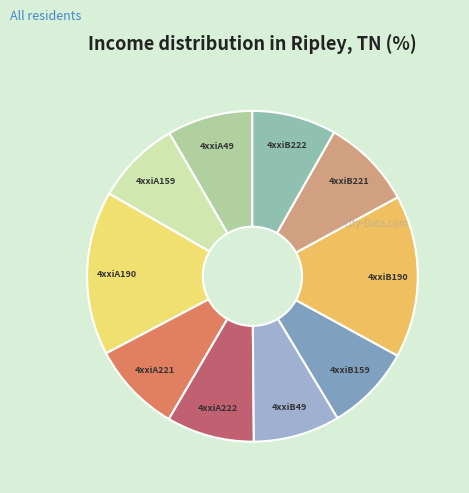

Is there any slice that represents more than half of the pie?

No